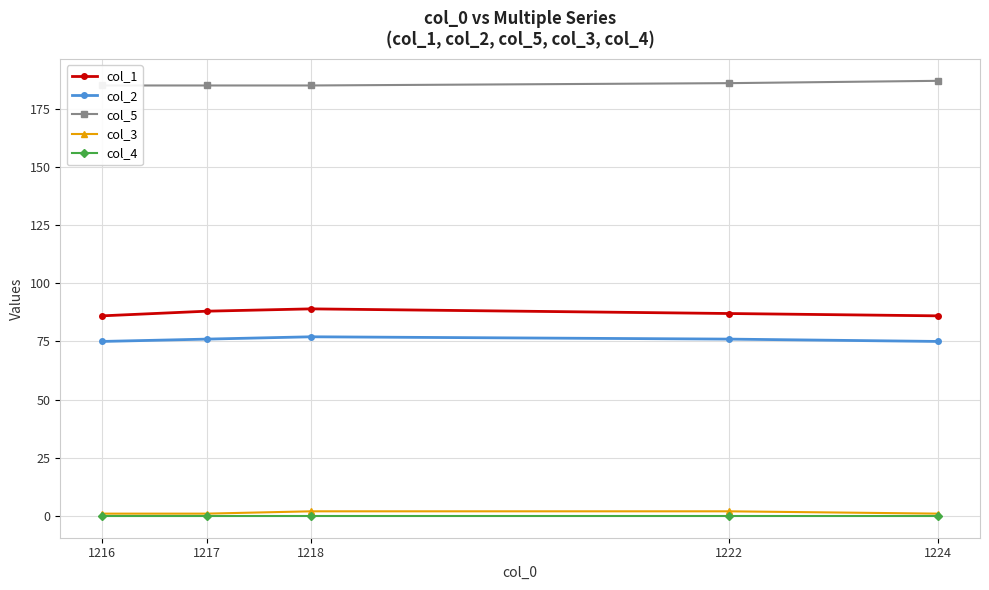

What are all the series names shown in the legend?

col_1, col_2, col_5, col_3, col_4